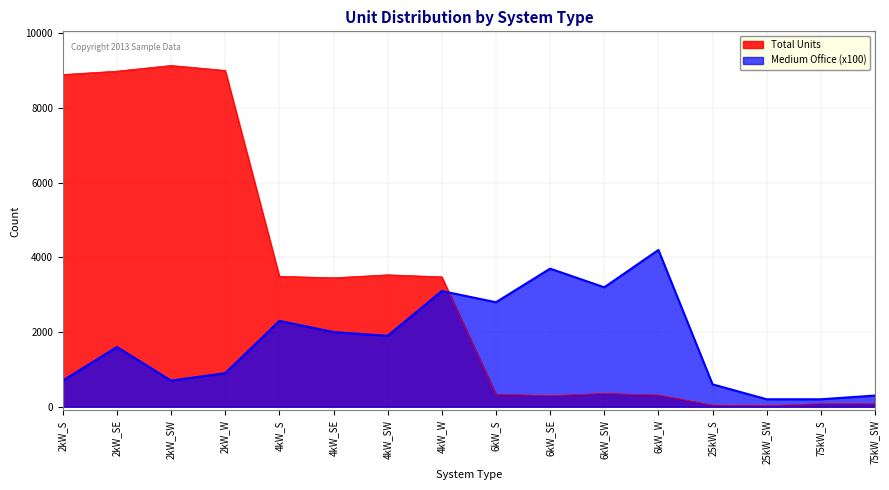

How many lines are shown in the chart?

2